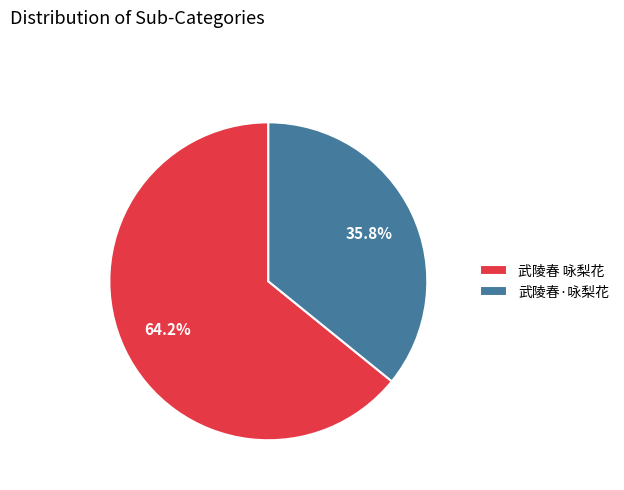

Rank the categories by value from lowest to highest.

武陵春·咏梨花, 武陵春 咏梨花